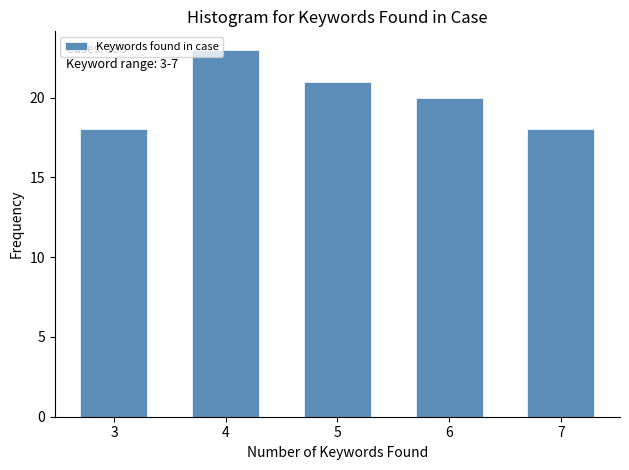

Reading right to left, extract all data points from this chart.

7=18	6=20	5=21	4=23	3=18